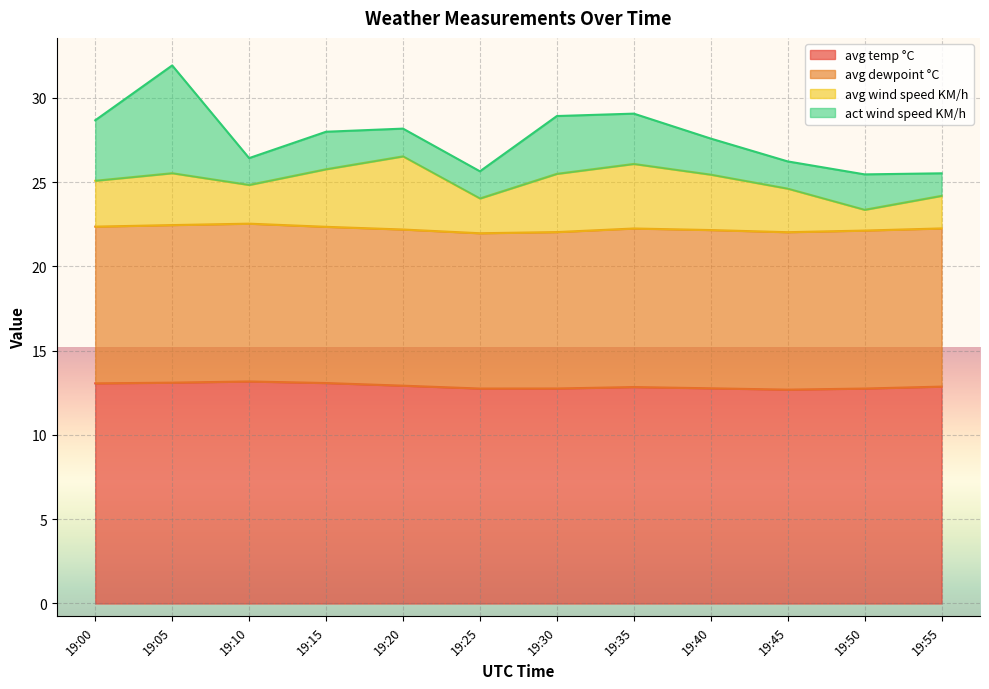

How many lines are shown in the chart?

4